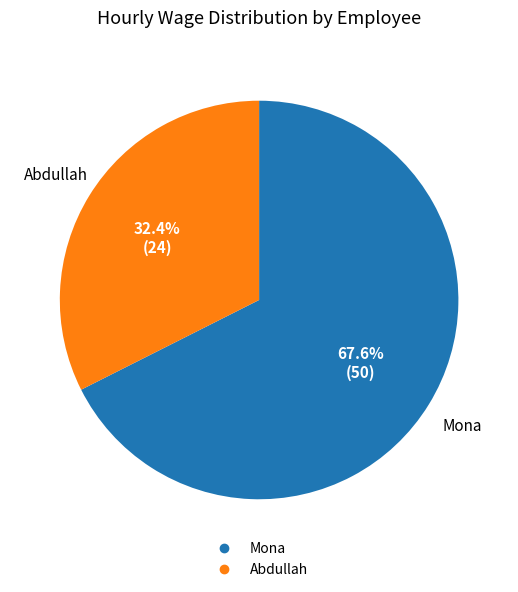

Do Mona and Abdullah together represent more than half of the pie?

Yes